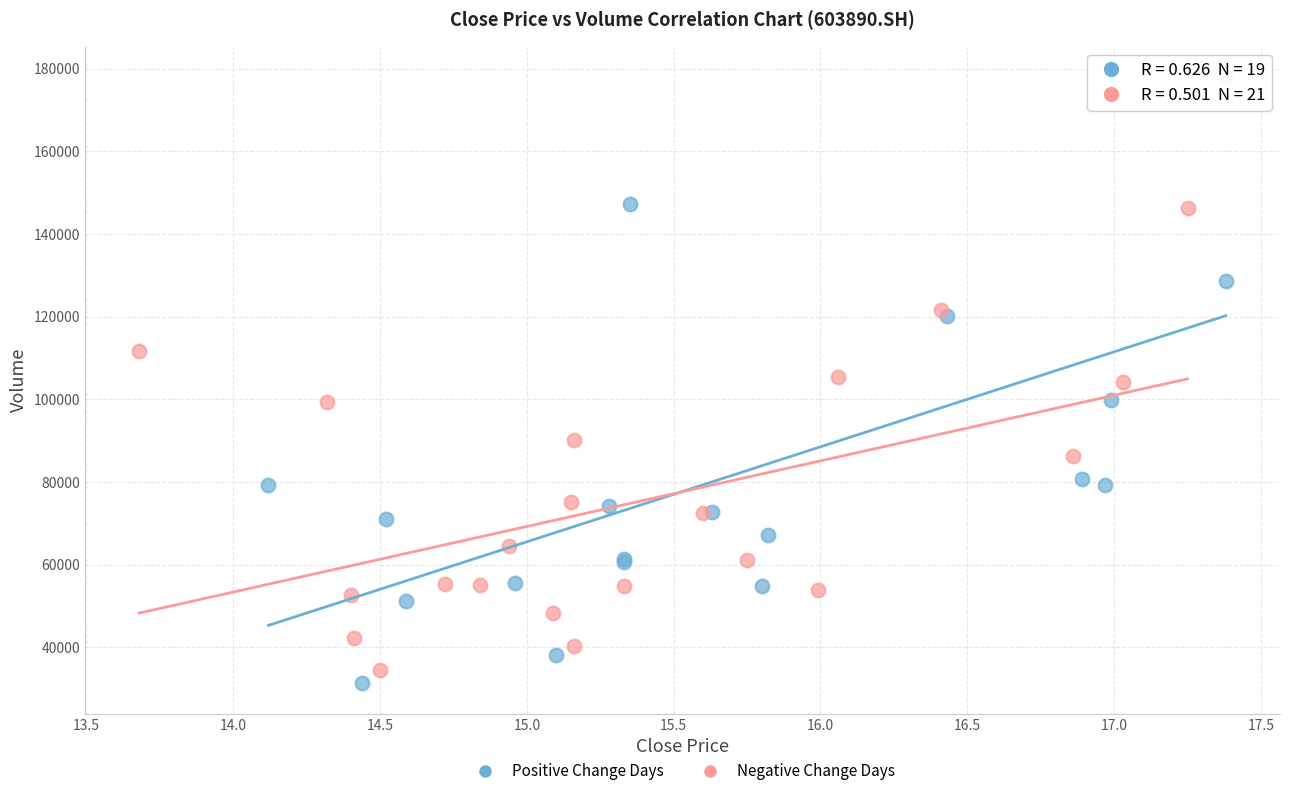

Which series contains the lowest Y value?

Positive Change Days